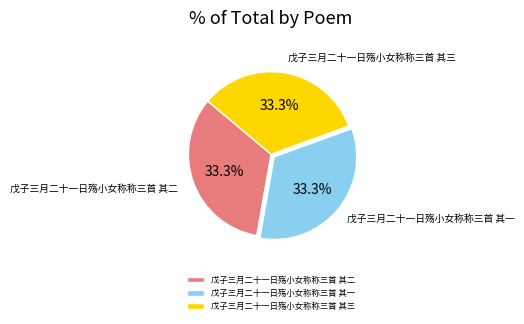

Combined, what portion of the pie is 戊子三月二十一日殇小女称称三首 其三 and 戊子三月二十一日殇小女称称三首 其一?

66.7%